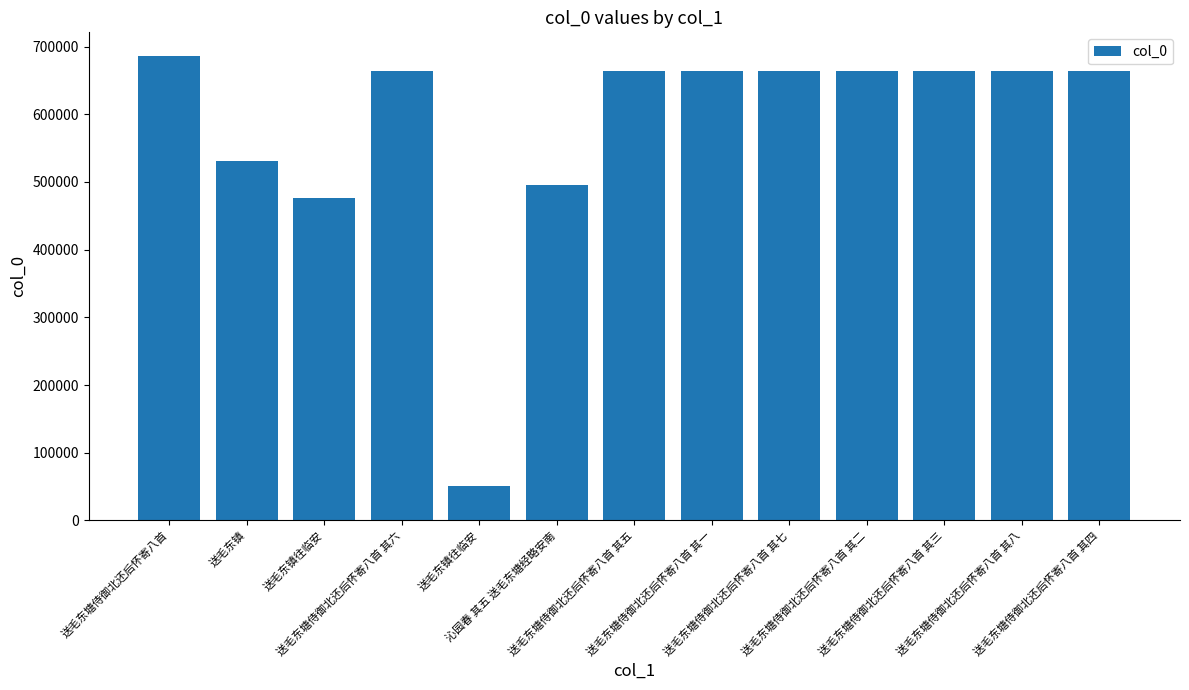

What is the sum of the values at 送毛东塘侍御北还后怀寄八首 其五 and 送毛东镇往临安?

714809